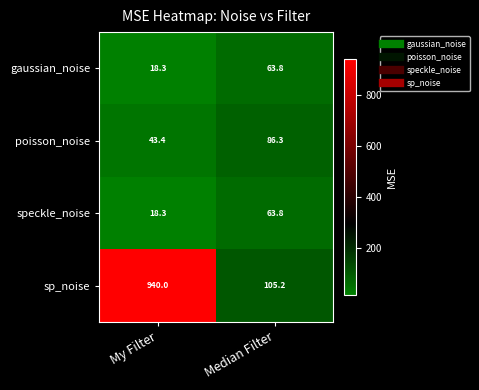

The gaussian_noise series shows 19.1 at Median Filter. True or false?

False